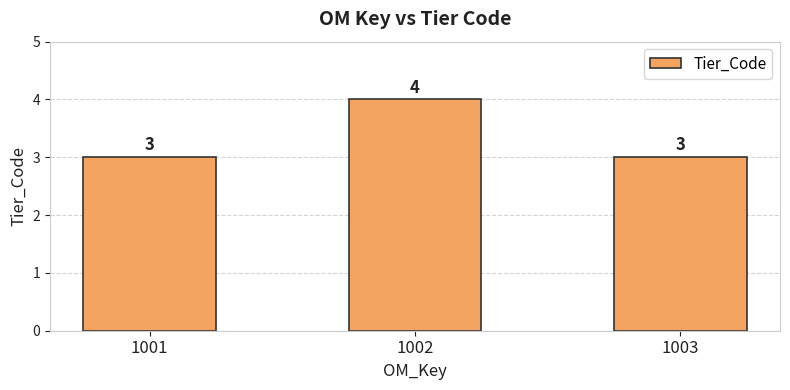

What is the ratio of the value at 1003 to the value at 1001?

1.0